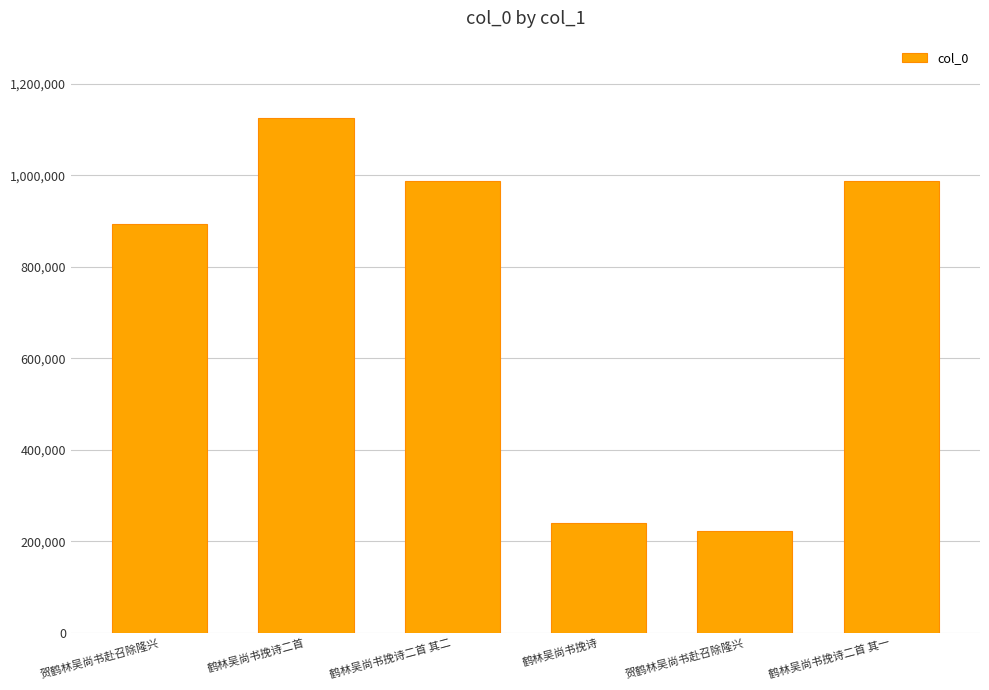

The value at 鹤林吴尚书挽诗二首 is 1834094. True or false?

False